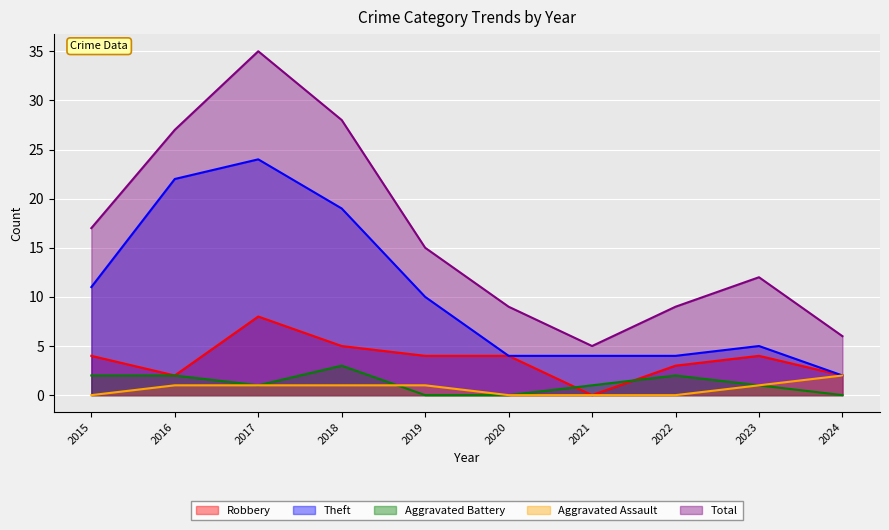

Which has a higher value, 2022 or 2020?

2020